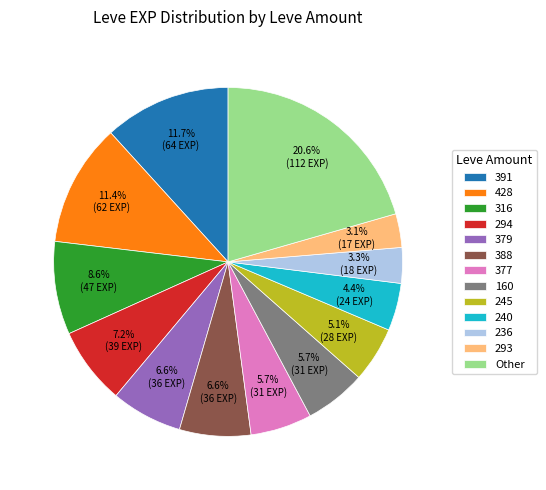

What percentage do 245 and 240 together represent?

9.5%